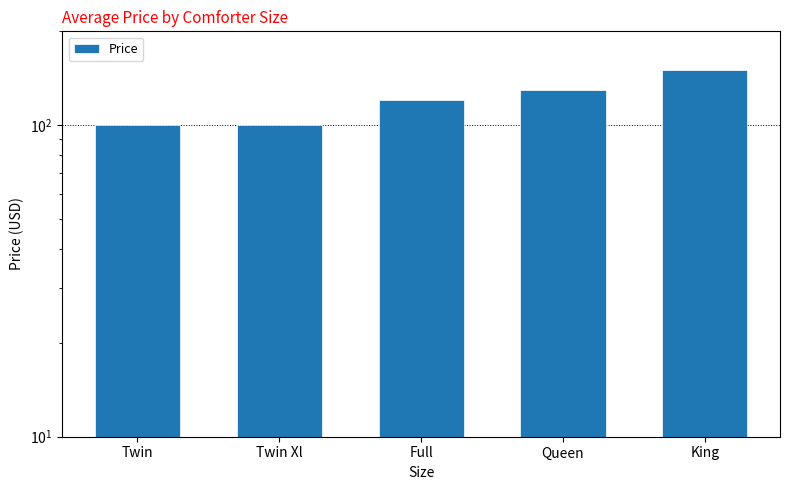

What is the difference between the second highest and second lowest values?

30.0